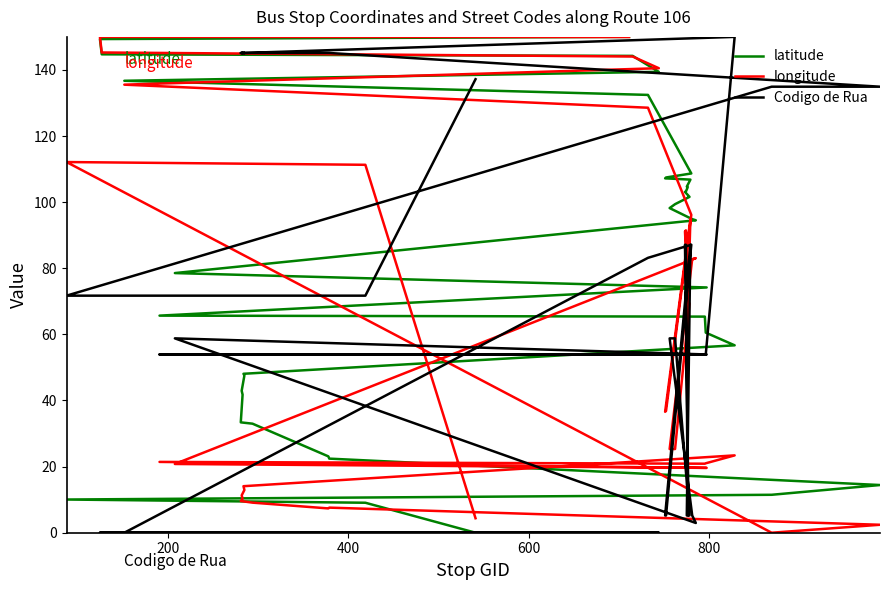

List the series in order of their overall mean, lowest first.

longitude, Codigo de Rua, latitude